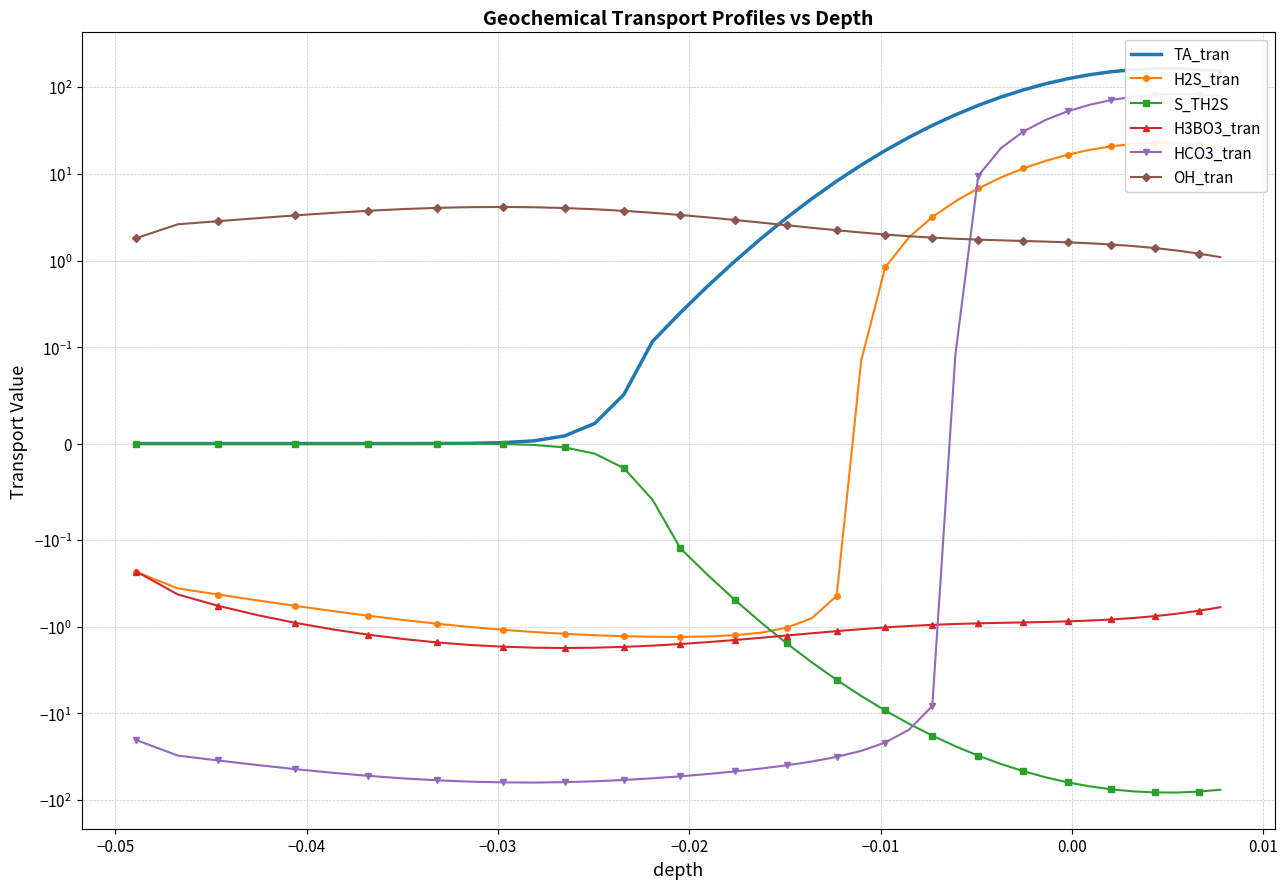

True or false: H3BO3_tran and OH_tran cross at least once.

False